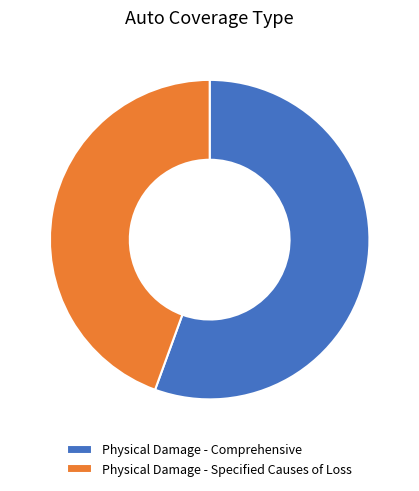

How many segments does this pie chart have?

2